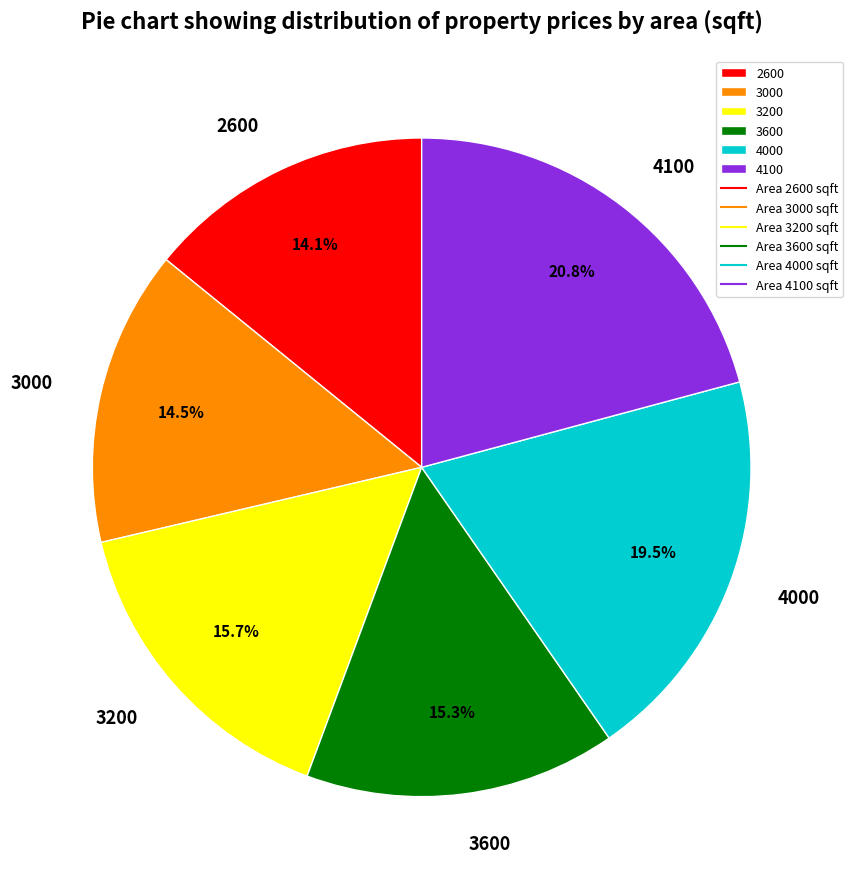

Between 3200 and 4100, which is larger?

4100